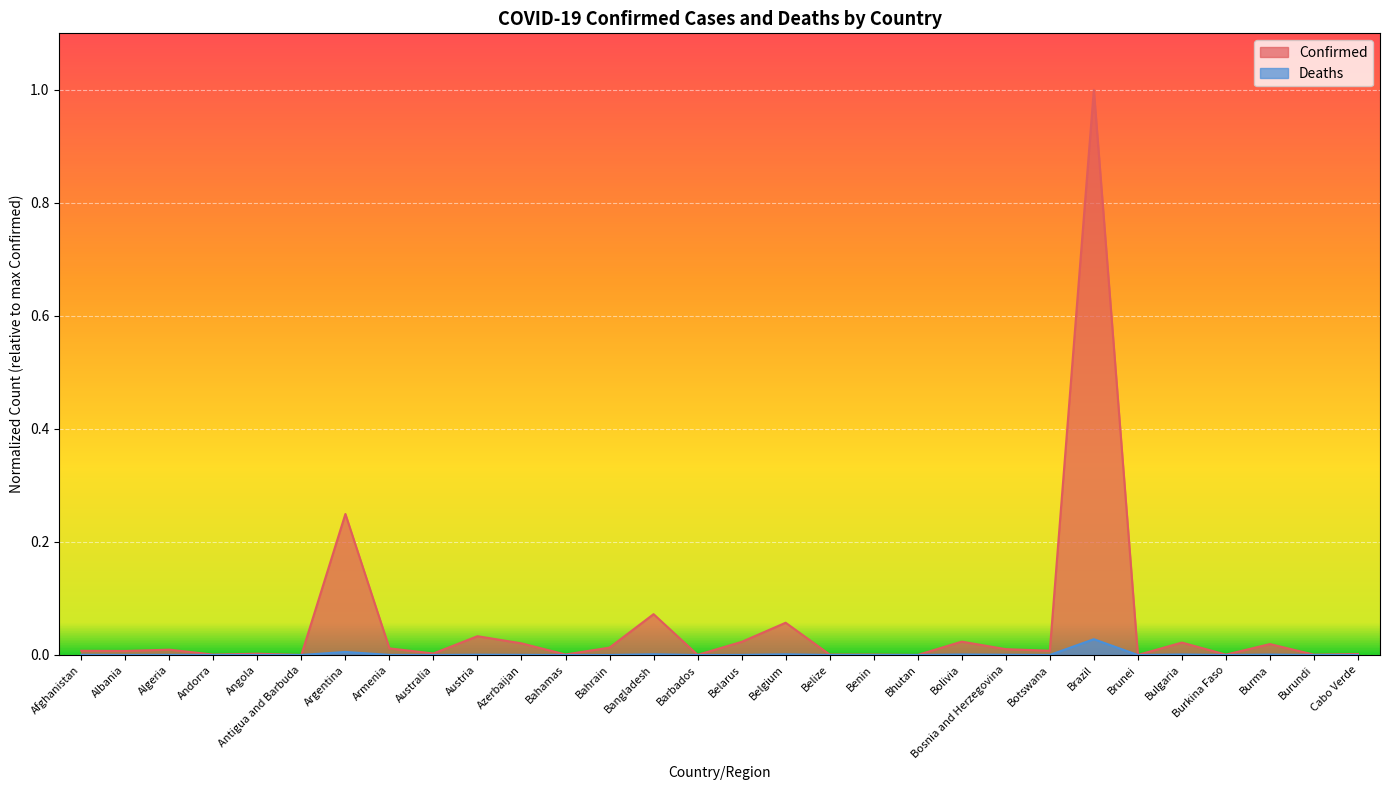

Reading left to right, transcribe all the data shown in this chart.

Confirmed: 0.0	0.0	0.0	0.0	0.0	0.0	0.2	0.0	0.0	0.0	0.0	0.0	0.0	0.1	0.0	0.0	0.1	0.0	0.0	0.0	0.0	0.0	0.0	1.0	0.0	0.0	0.0	0.0	0.0	0.0
Deaths: 0.0	0.0	0.0	0.0	0.0	0.0	0.0	0.0	0.0	0.0	0.0	0.0	0.0	0.0	0.0	0.0	0.0	0.0	0.0	0.0	0.0	0.0	0.0	0.0	0.0	0.0	0.0	0.0	0.0	0.0